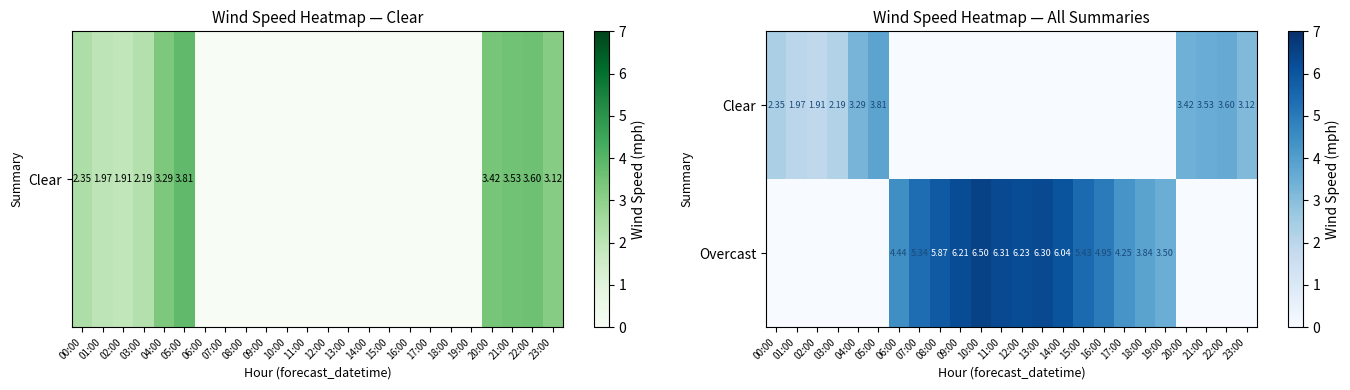

At which label does Overcast first exceed 4?

06:00